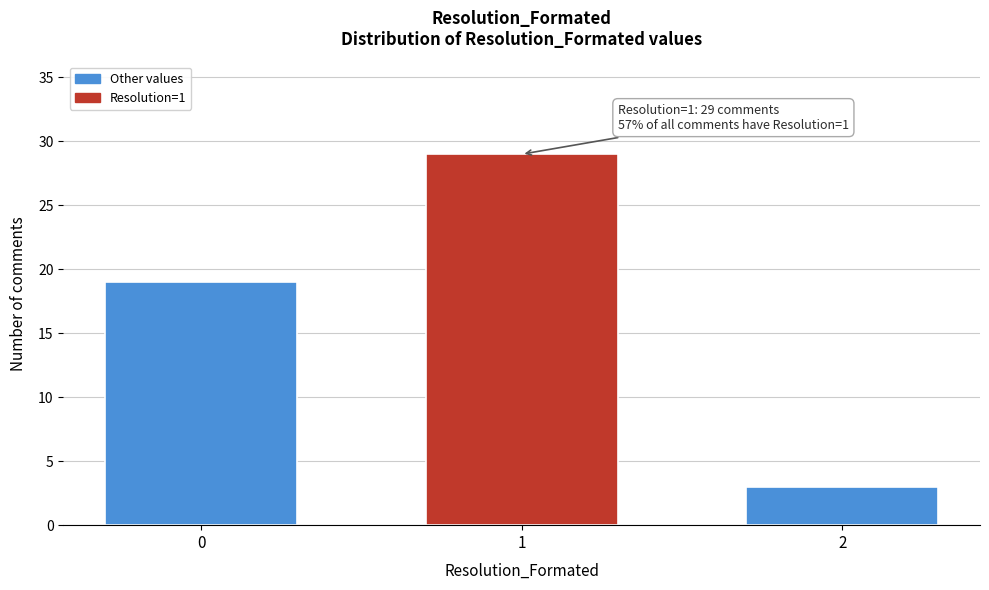

Reading left to right, transcribe all the data shown in this chart.

19	29	3